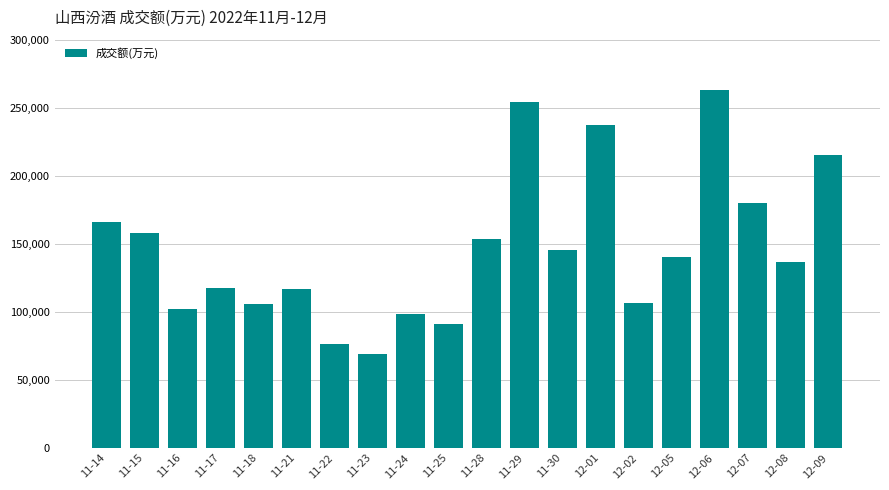

What is the sum of the values at 11-23 and 11-30?

214510